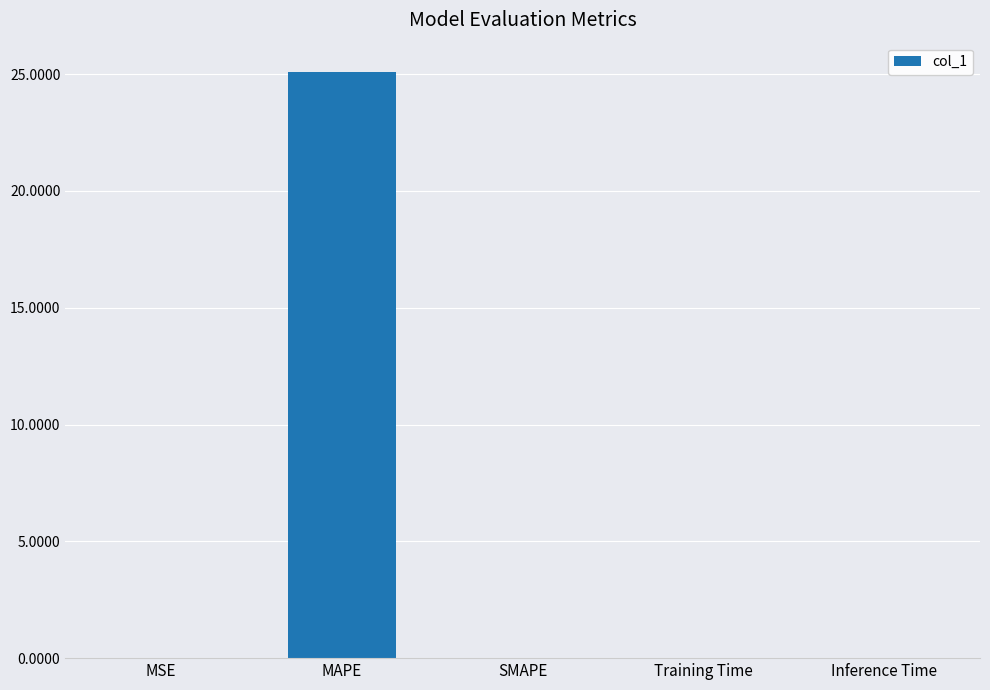

Is it true that the value at Inference Time is 0.0?

True